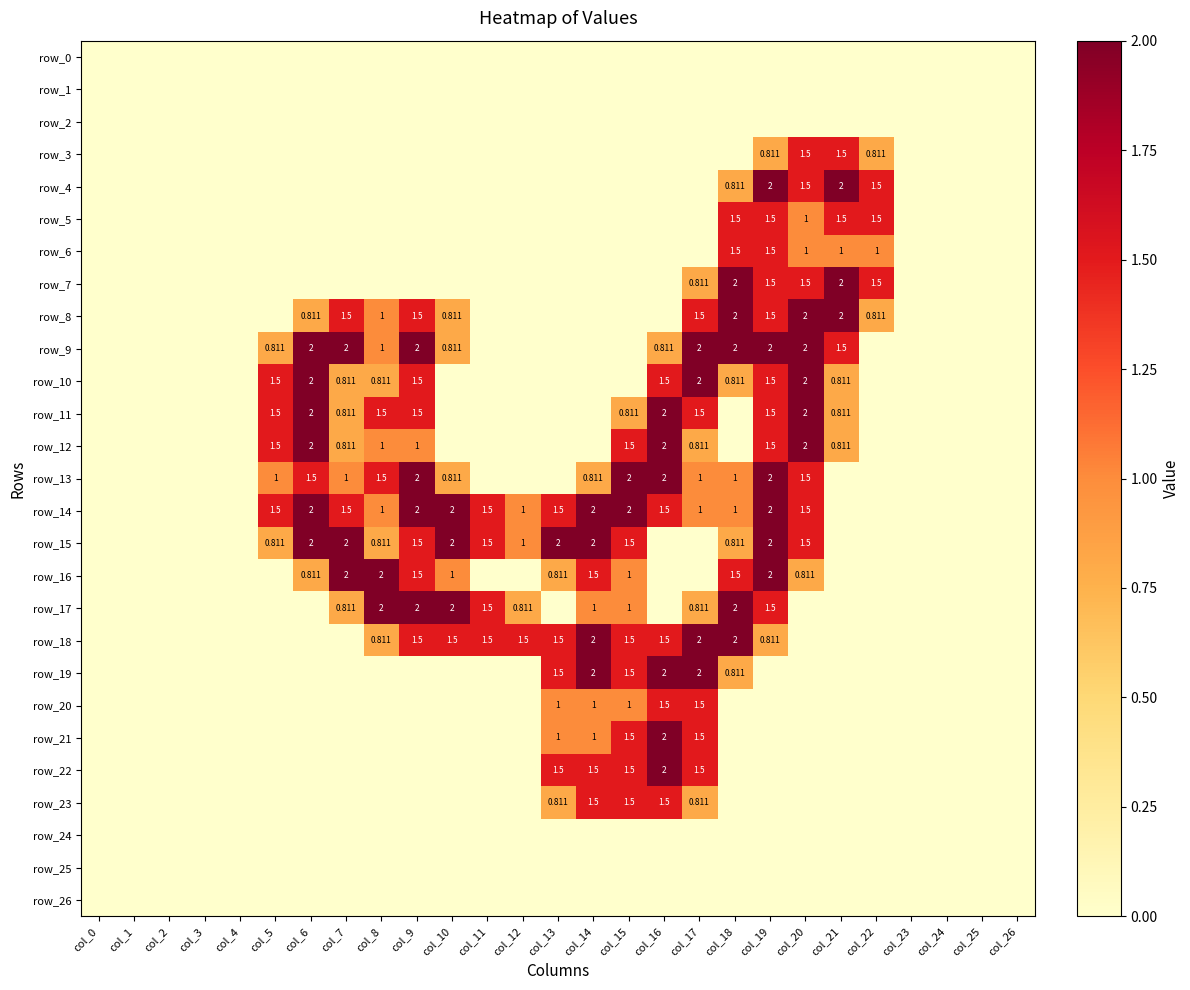

What value does the row_5 series have at col_22?

1.5